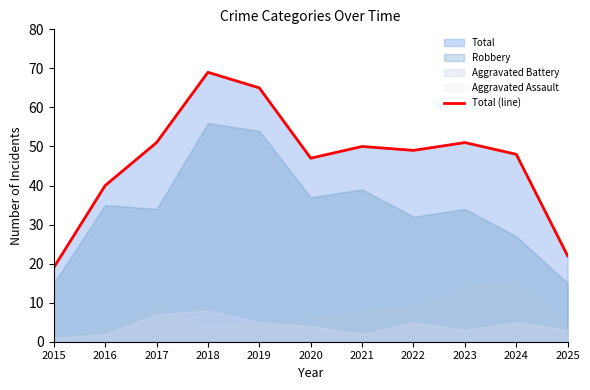

True or false: the data shows 40 at 2016.

True